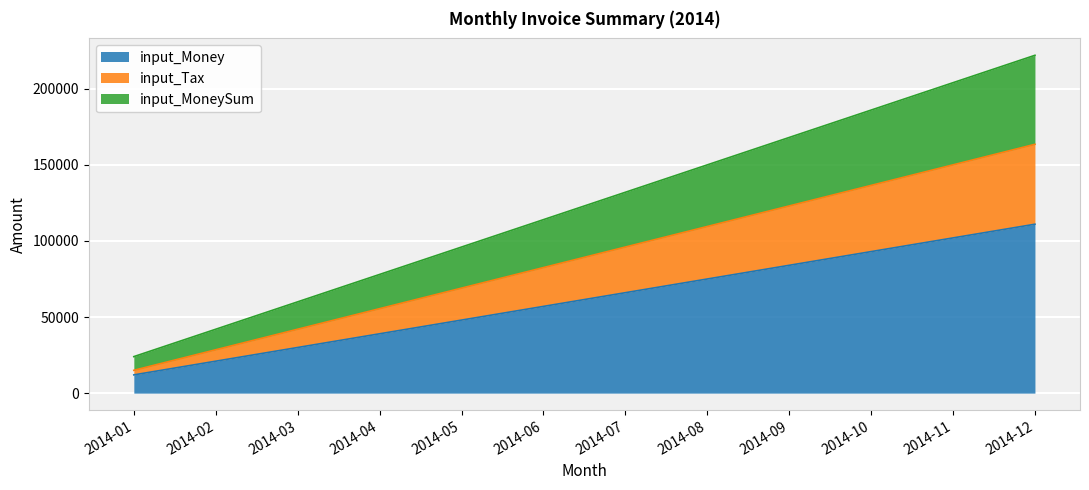

What is the highest value of the input_Money series?

111000